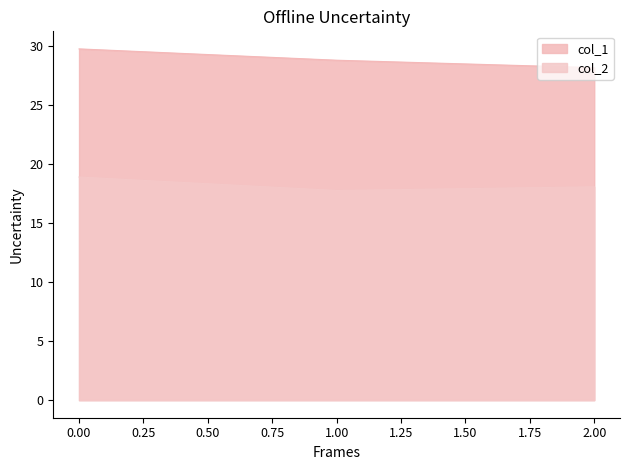

List the labels in order of col_1 value, largest first.

0.00, 1.00, 2.00